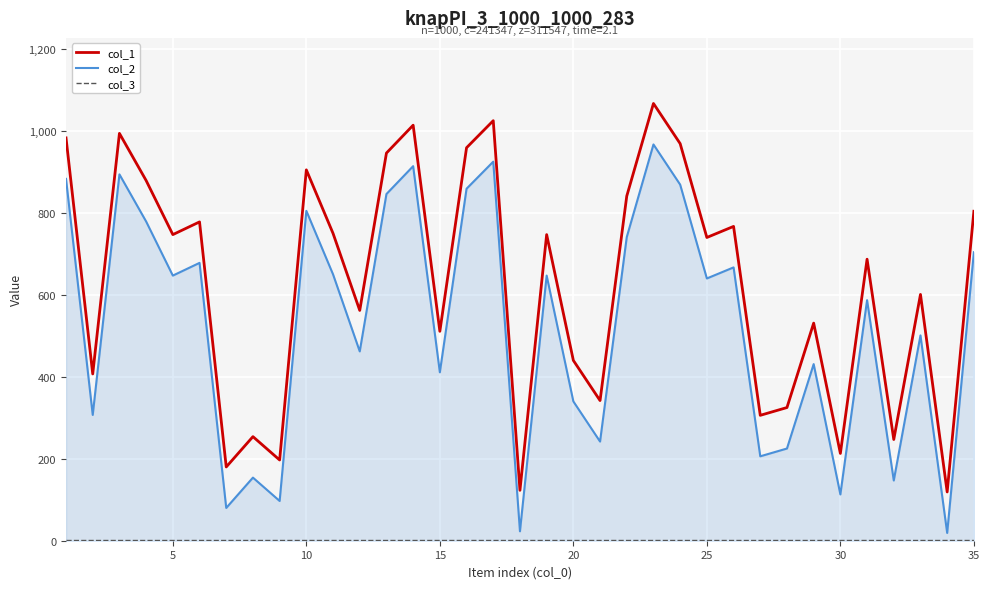

How many values in the col_2 series are below 640?

17